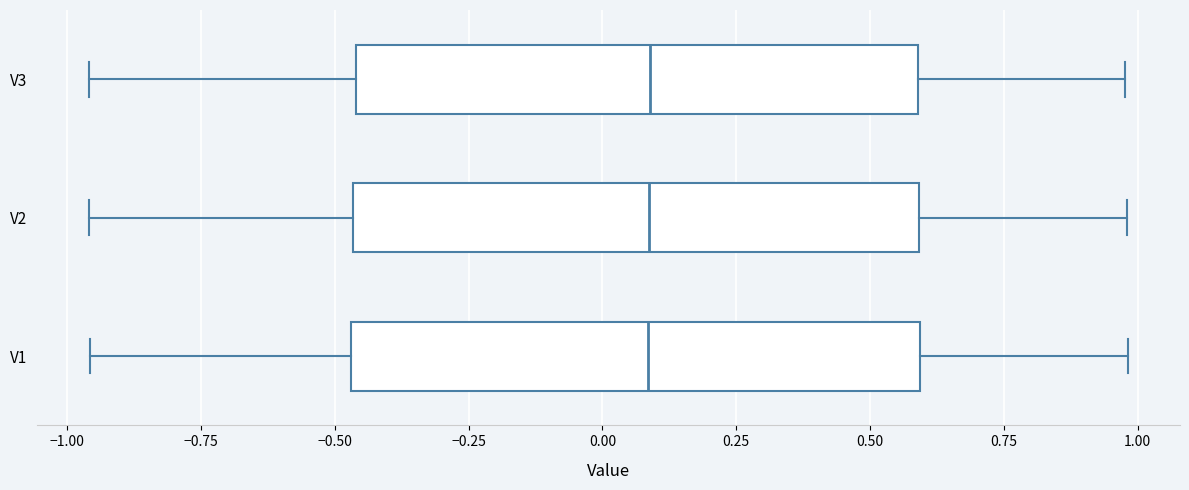

Where does the median line of the box for V1 sit on the x-axis? The values are not printed on the chart, so give them approximately, as read against the axis.

0.10